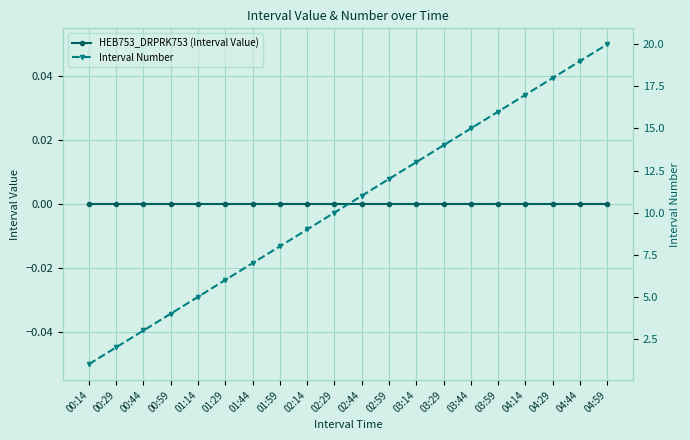

How many lines are shown in the chart?

2